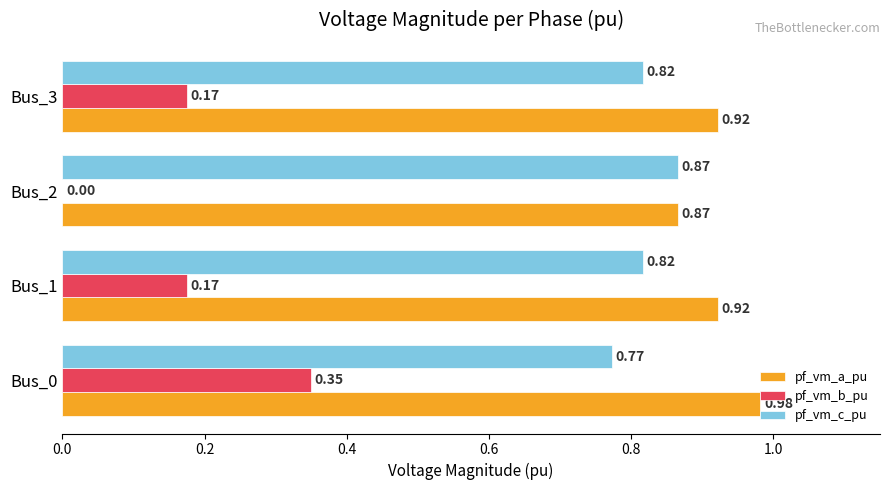

What is the total value across all series at Bus_3?

1.9